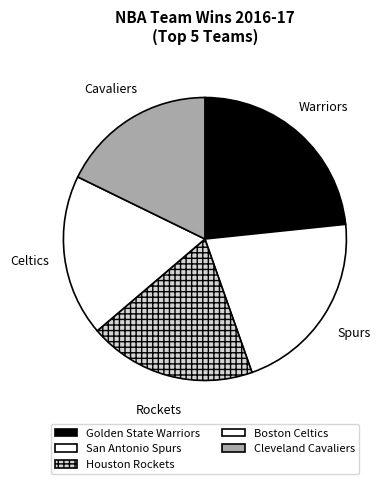

Count the number of slices in the pie.

5